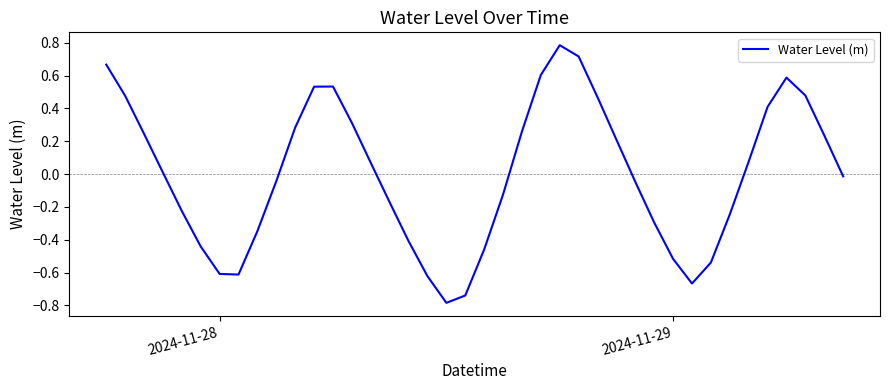

What is the minimum value shown in the chart?

-0.8